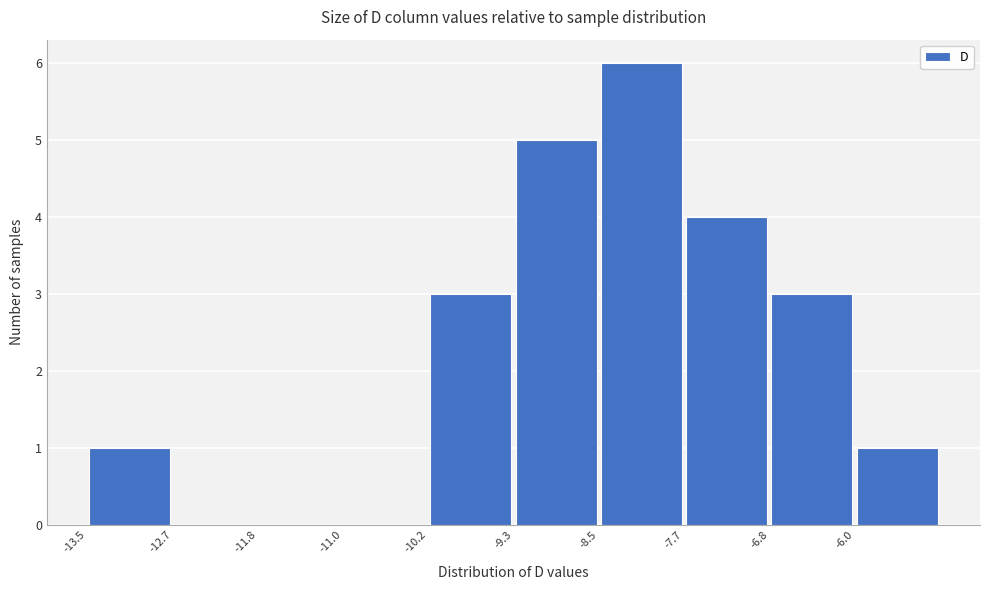

Reading left to right, transcribe this chart: for each bar, give the range it covers on the x-axis and its height. Neither the bar edges nor the heights are printed on the chart, so give them approximately, as read against the axes.

-13.5 to -12.7: 1
-12.7 to -11.8: 0
-11.8 to -11.0: 0
-11.0 to -10.2: 0
-10.2 to -9.3: 3
-9.3 to -8.5: 5
-8.5 to -7.7: 6
-7.7 to -6.8: 4
-6.8 to -6.0: 3
-6.0 to -5.1: 1